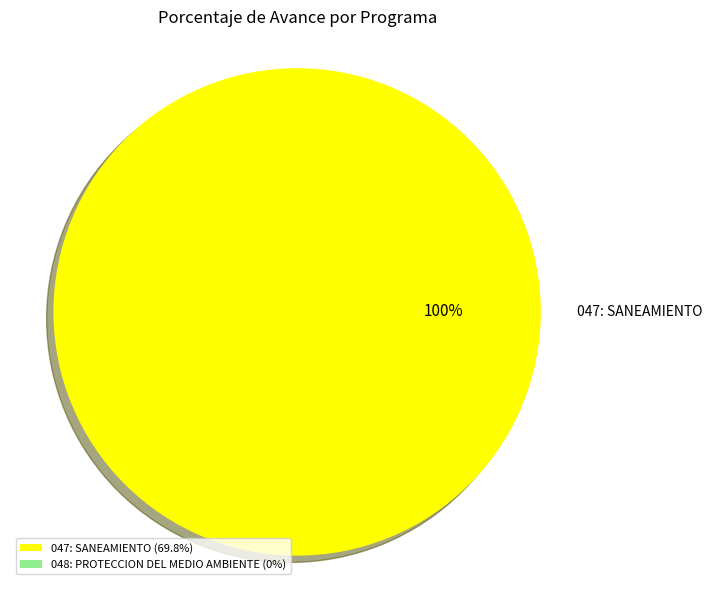

Count the number of slices in the pie.

1